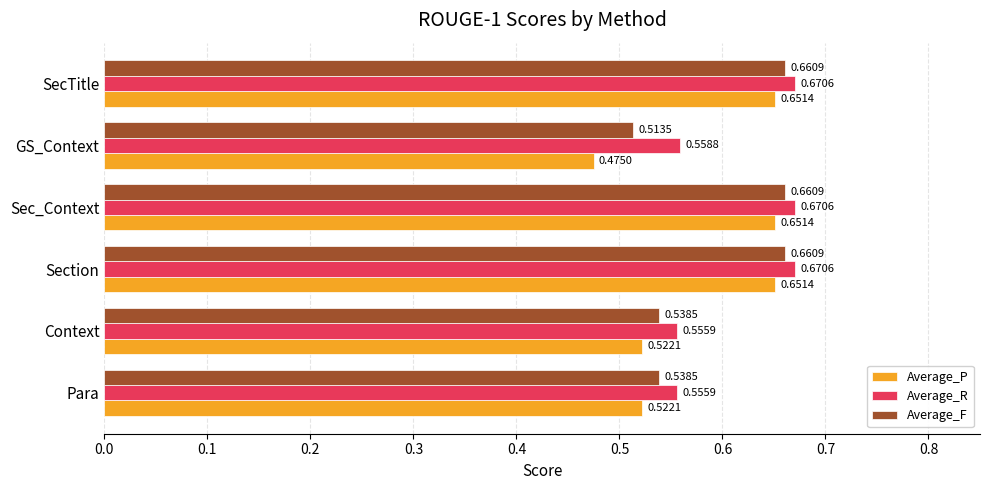

Is the value of Average_P at Context greater than the value of Average_F at Section?

No